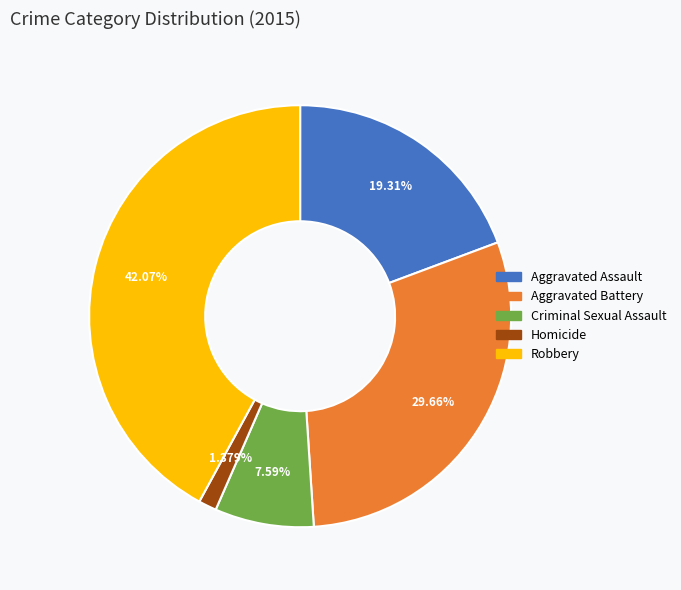

To the nearest percent, what is the average slice percentage?

20%